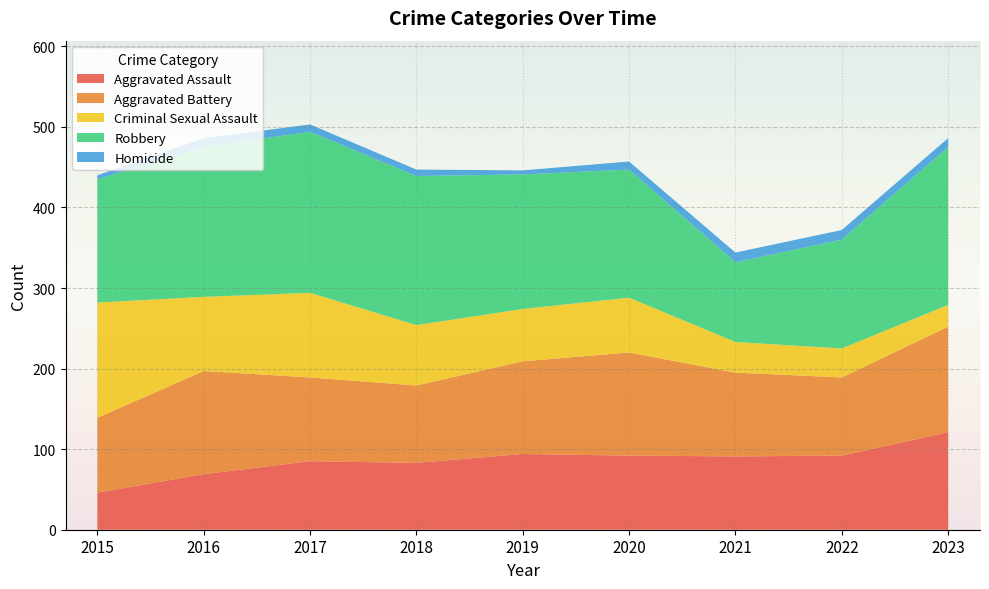

Reading left to right, extract all data points from this chart.

Aggravated Assault: 2015=46	2016=69	2017=85	2018=83	2019=94	2020=92	2021=91	2022=92	2023=121
Aggravated Battery: 2015=93	2016=128	2017=104	2018=96	2019=115	2020=128	2021=104	2022=97	2023=131
Criminal Sexual Assault: 2015=143	2016=92	2017=105	2018=75	2019=65	2020=68	2021=38	2022=36	2023=27
Robbery: 2015=153	2016=186	2017=200	2018=185	2019=167	2020=159	2021=99	2022=135	2023=196
Homicide: 2015=5	2016=11	2017=9	2018=8	2019=5	2020=10	2021=12	2022=12	2023=11